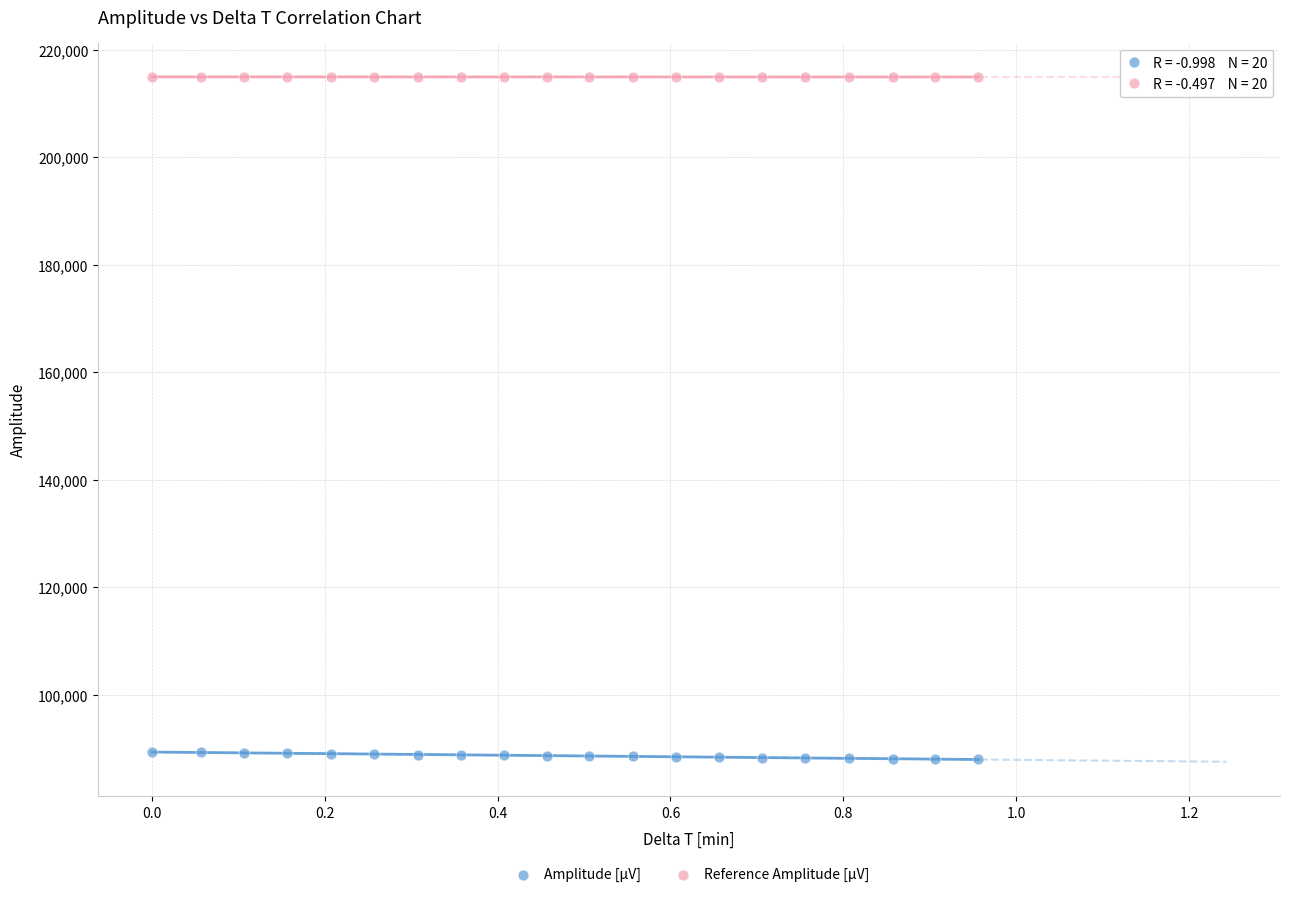

Across all data points, what is the range of X values (max minus min)?

1.0